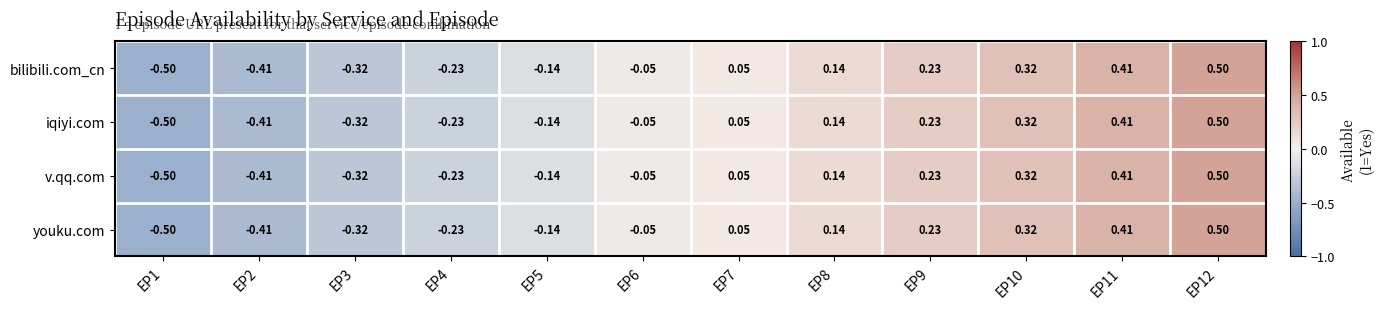

Is the value of youku.com at EP1 greater than the value of iqiyi.com at EP3?

No